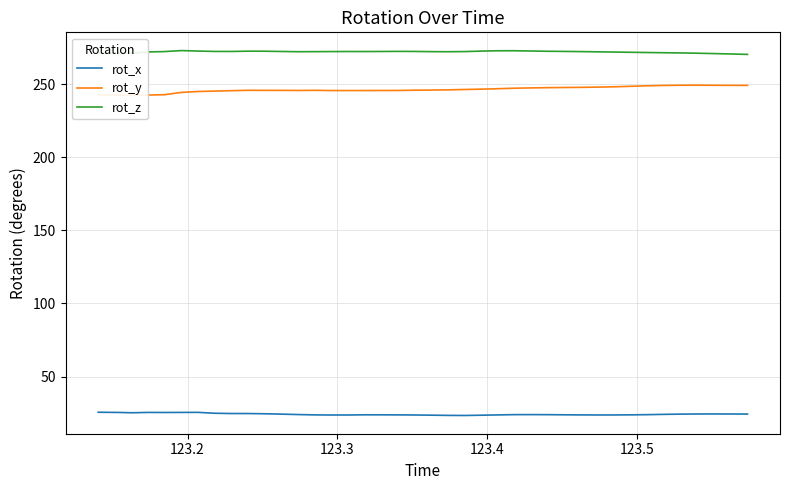

What is the lowest value of the rot_x series?

23.4